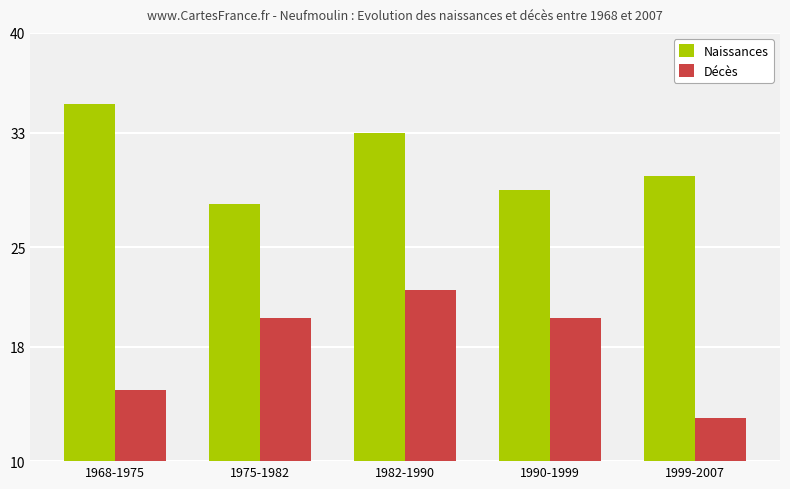

Which series has the largest total across all categories?

Naissances